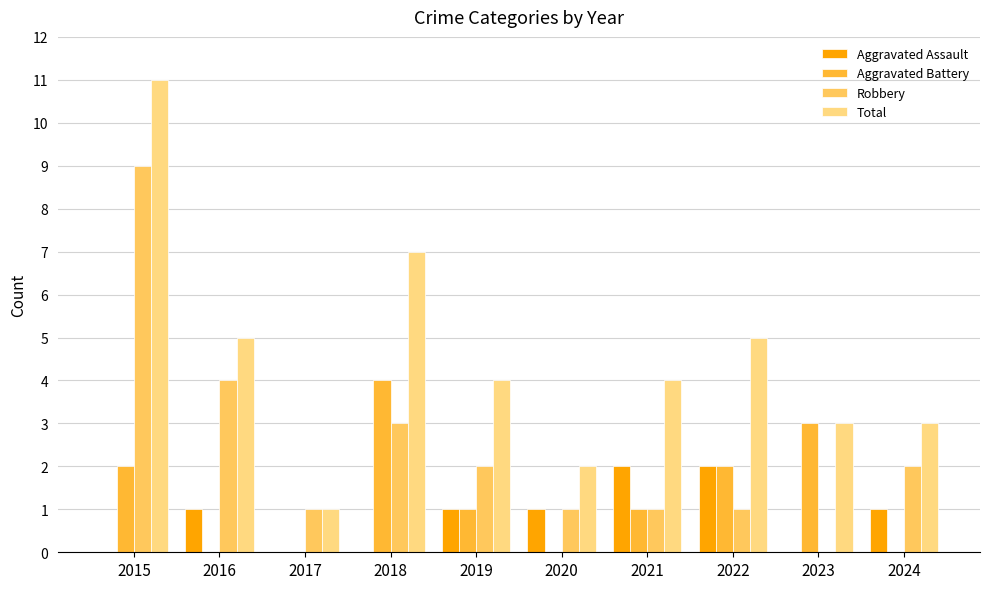

Does the chart contain stacked bars?

No